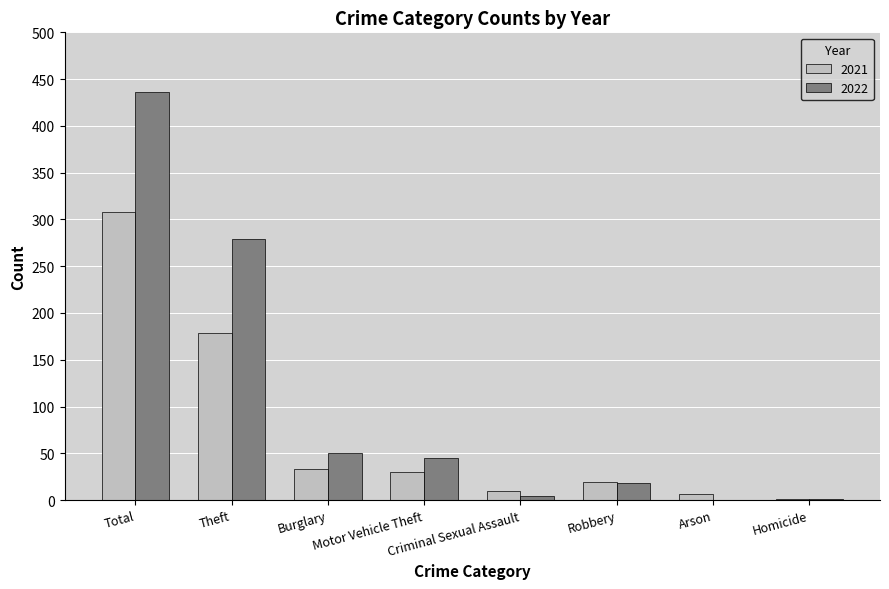

What is the greatest value displayed?

436